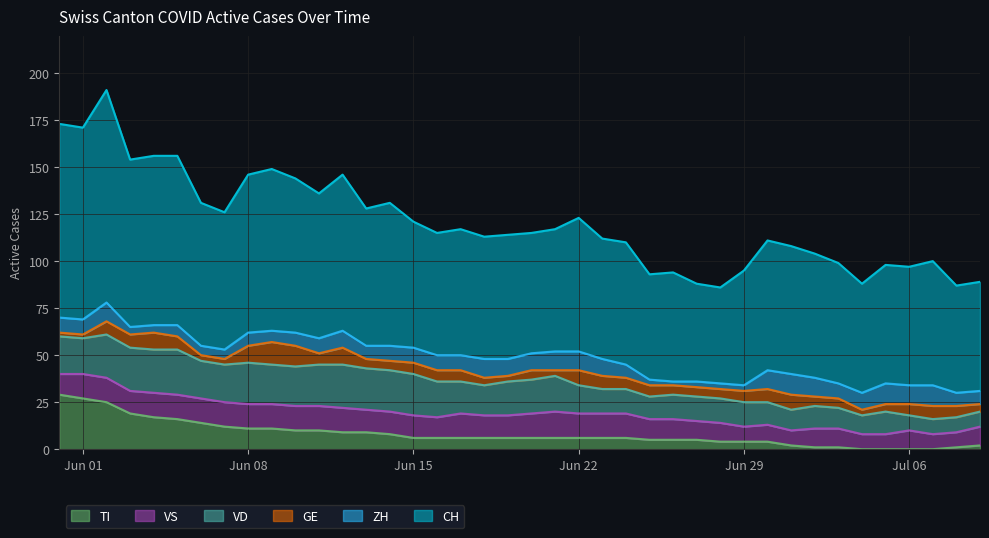

What is the average value of the TI series?

8